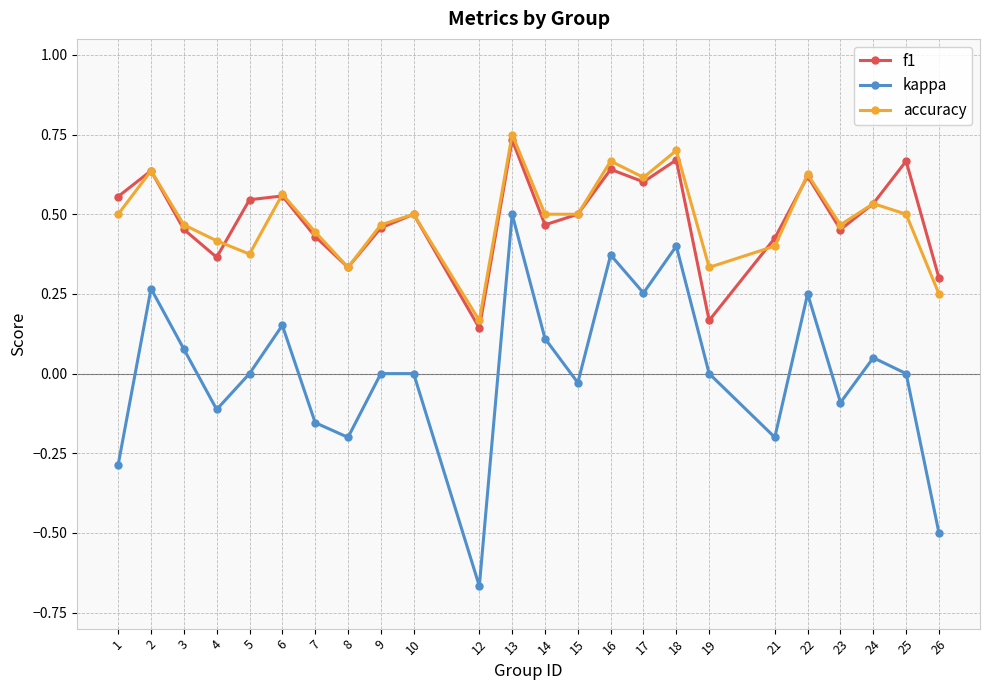

What are all the series names shown in the legend?

f1, kappa, accuracy